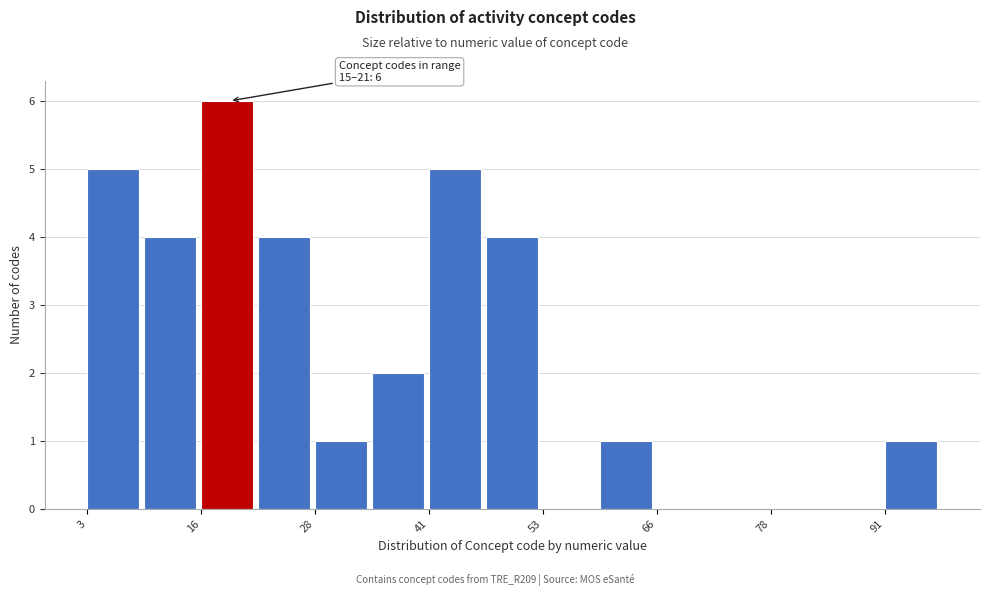

Around what value on the x-axis is the tallest bar? Give the approximate position of its centre, as read against the axis.

18